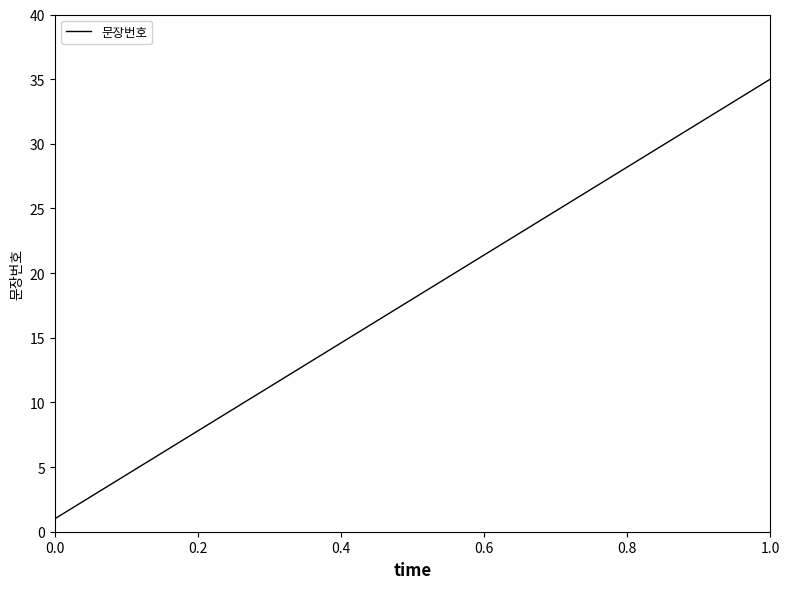

What is the greatest value displayed?

35